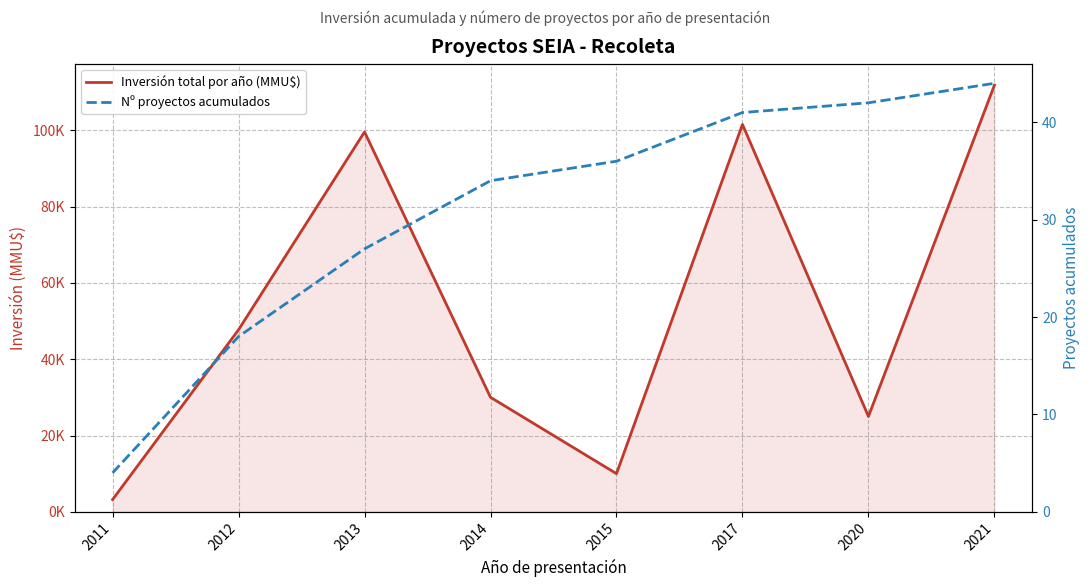

What is the value of the Nº proyectos acumulados point at the 4th from the left?

34.0